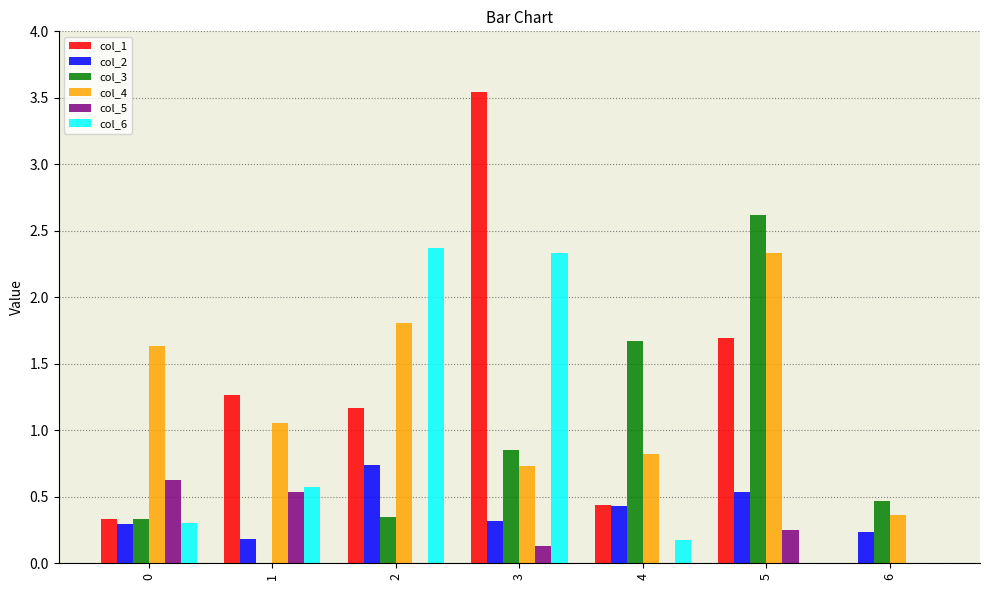

The value of col_6 at 3 is 1.5. True or false?

False